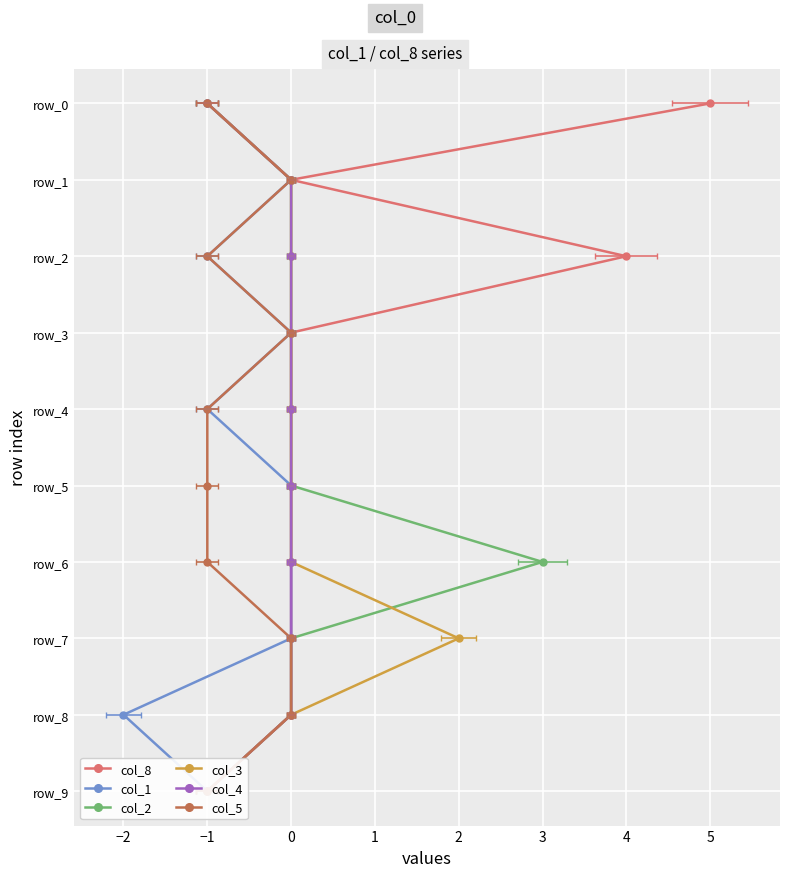

True or false: col_3 and col_5 cross at least once.

False